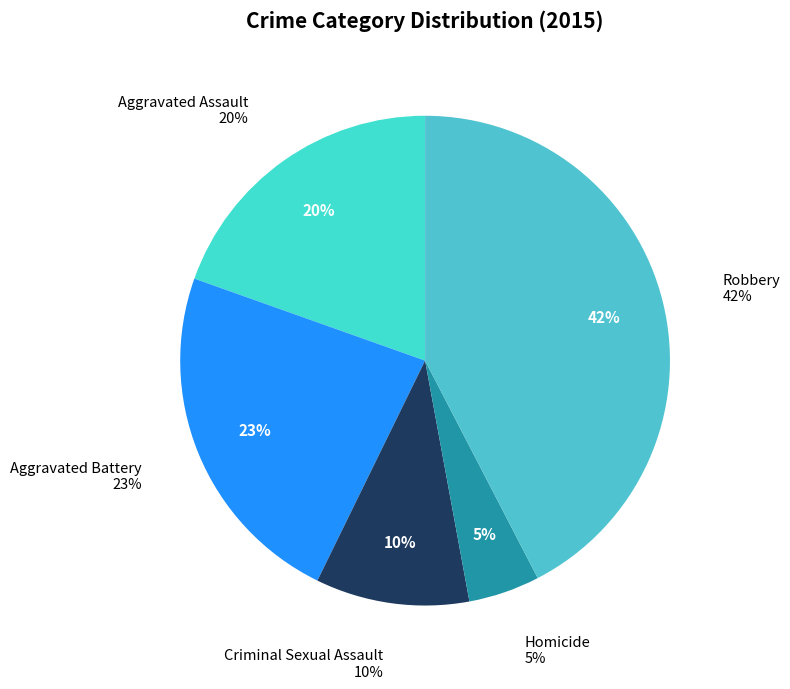

True or false: Aggravated Assault accounts for 20% of the total.

True